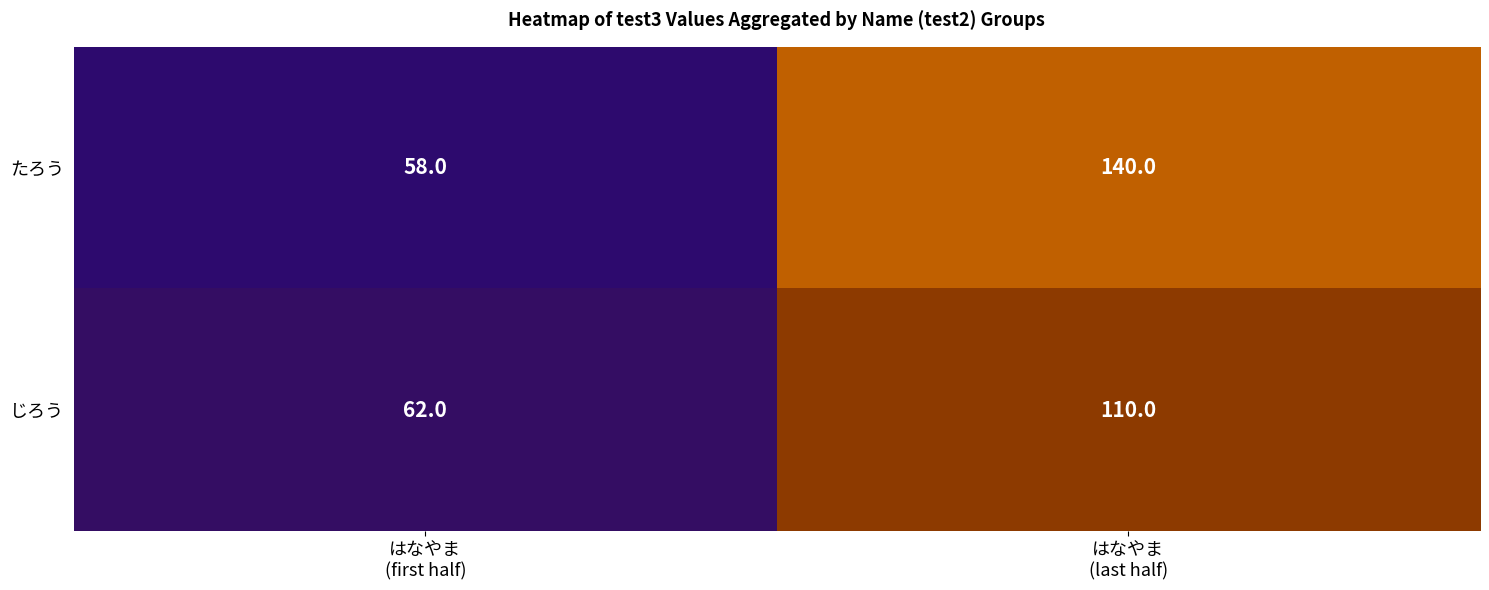

At はなやま
(first half), list the series in order from smallest to largest.

たろう, じろう